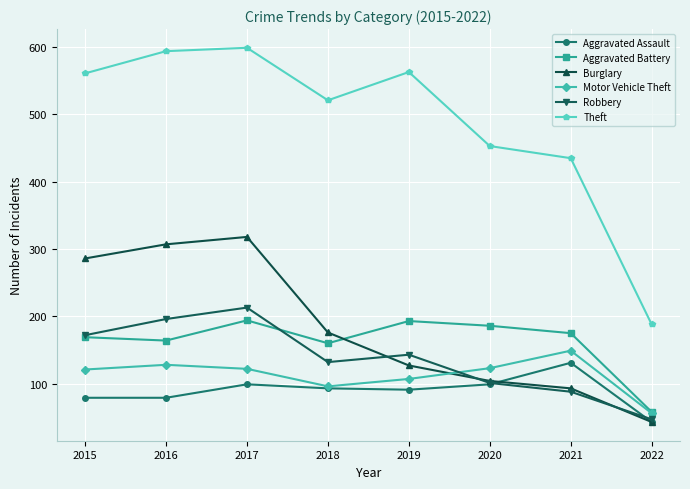

What is the sum of the Aggravated Battery values at 2016 and 2015?

333